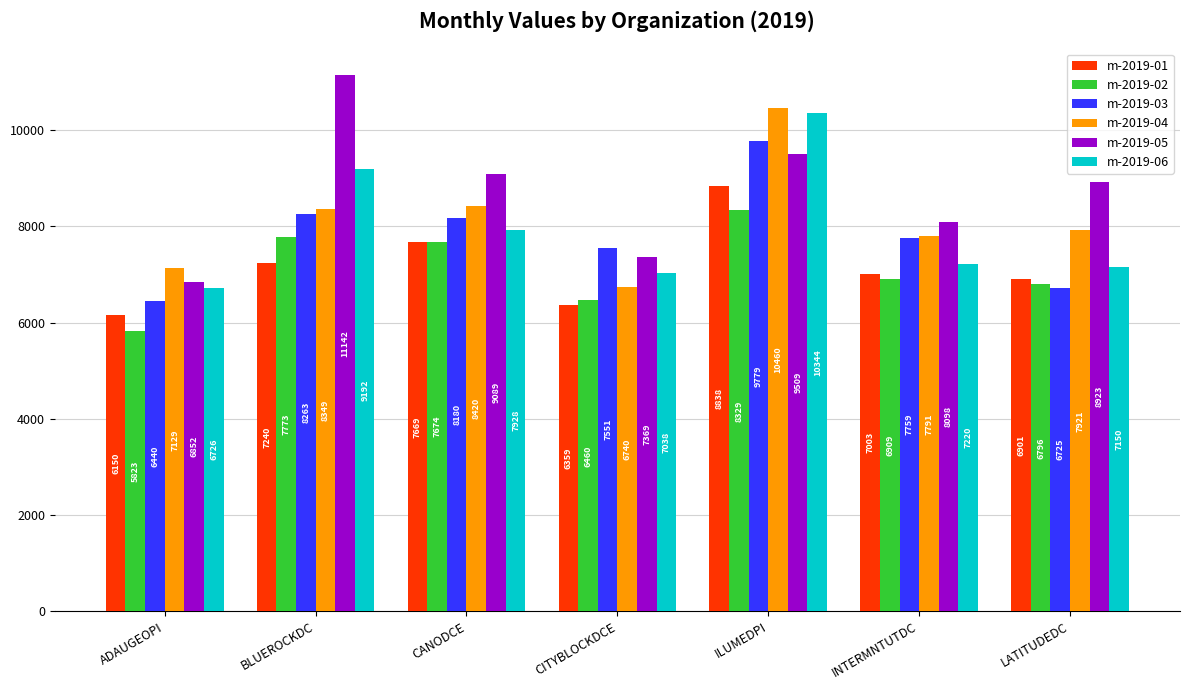

What is the difference between the second highest and minimum values in the m-2019-06 series?

2465.9